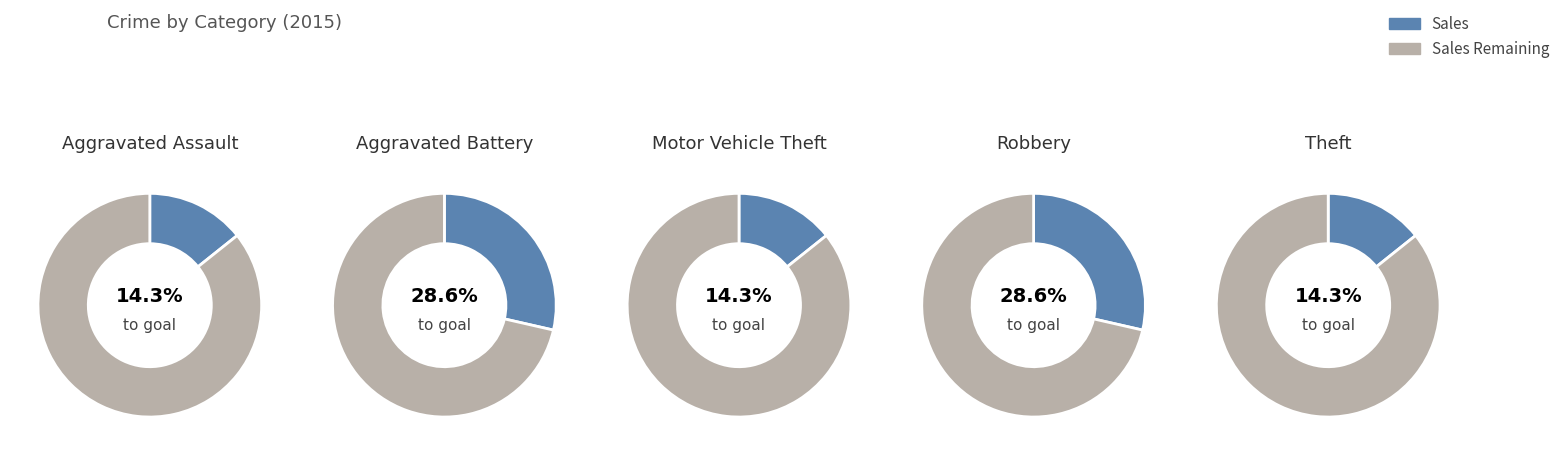

Which category has the smallest portion of the pie?

Aggravated Assault